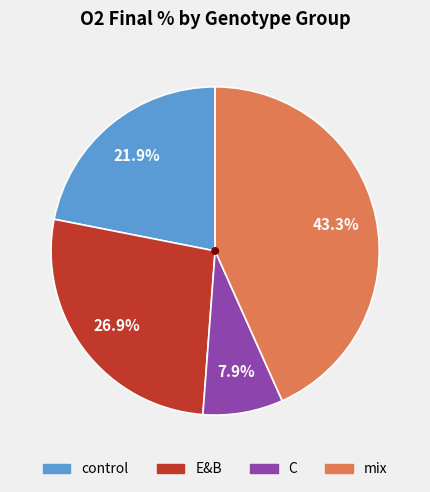

Is there any slice that represents more than half of the pie?

No